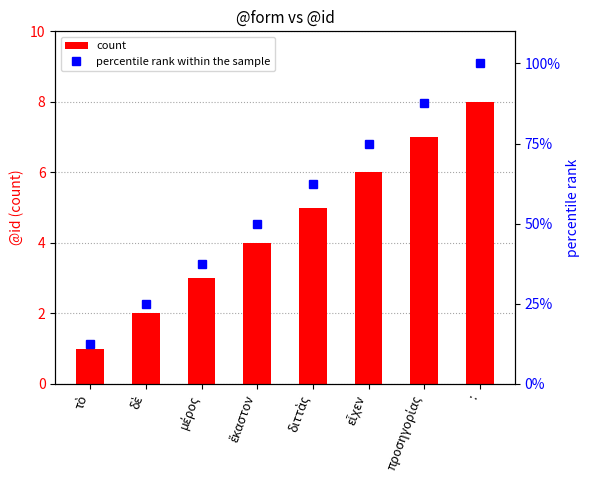

Rank the categories by percentile rank within the sample value from highest to lowest.

:, προσηγορίας, εἶχεν, διττὰς, ἕκαστον, μέρος, δὲ, τὸ